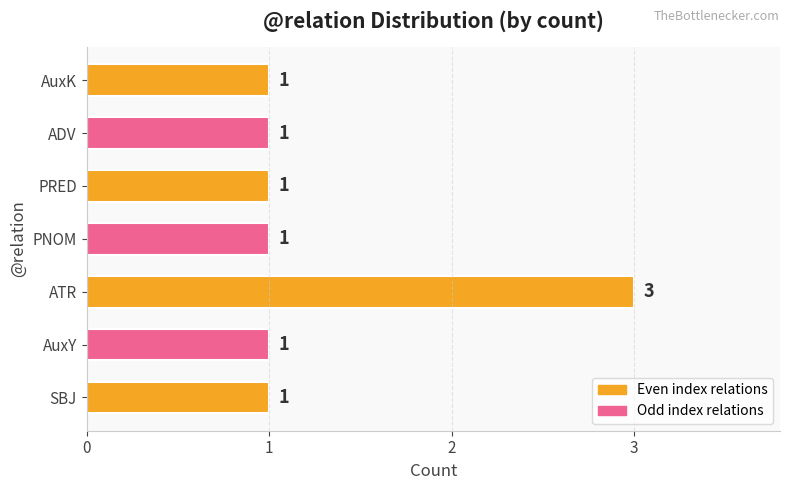

Reading top to bottom, what are all the values shown in this chart?

AuxK=1	ADV=1	PRED=1	PNOM=1	ATR=3	AuxY=1	SBJ=1